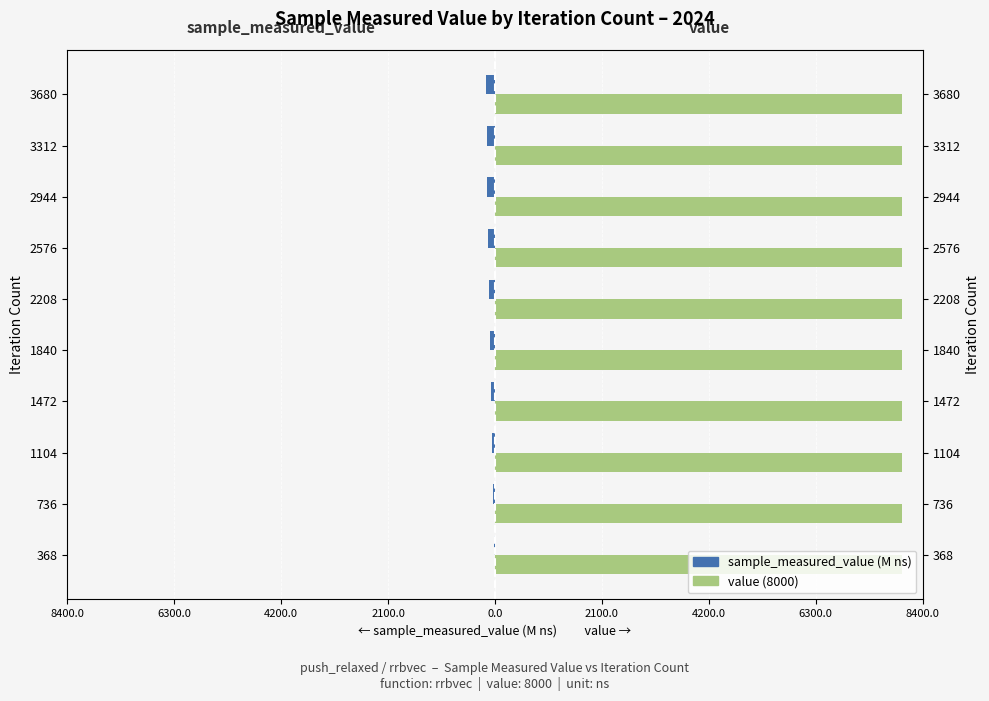

How many values in the sample_measured_value (ns, millions) series exceed -92?

4